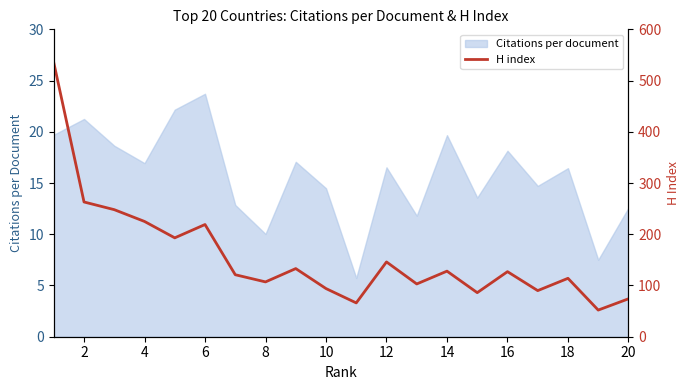

Reading right to left, extract all data points from this chart.

74	52	114	90	127	86	128	103	146	66	94	133	107	121	219	193	225	248	263	535